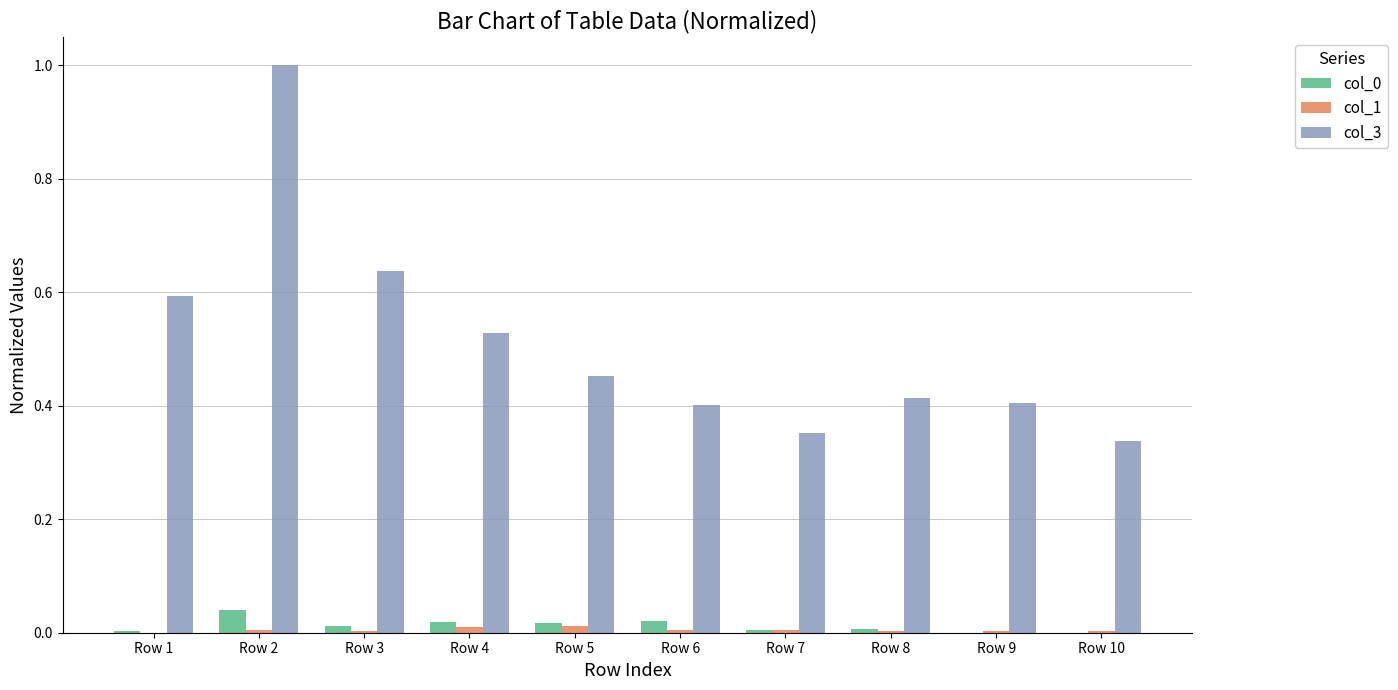

The col_3 series shows 0.2 at Row 8. True or false?

False